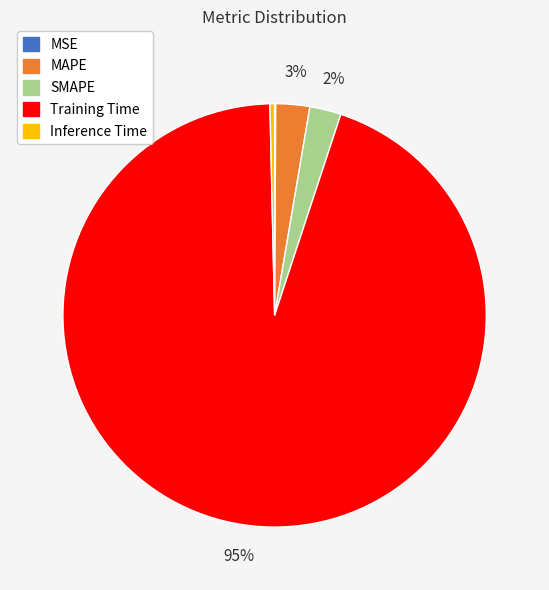

Which category has the biggest portion of the pie?

Training Time